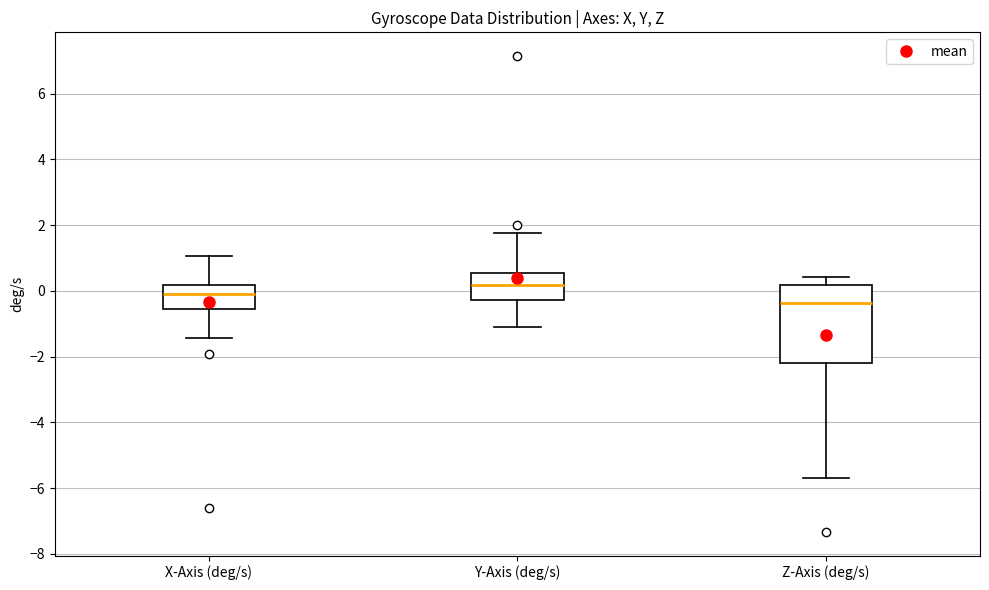

Which box's median line is the lowest?

Z-Axis (deg/s)